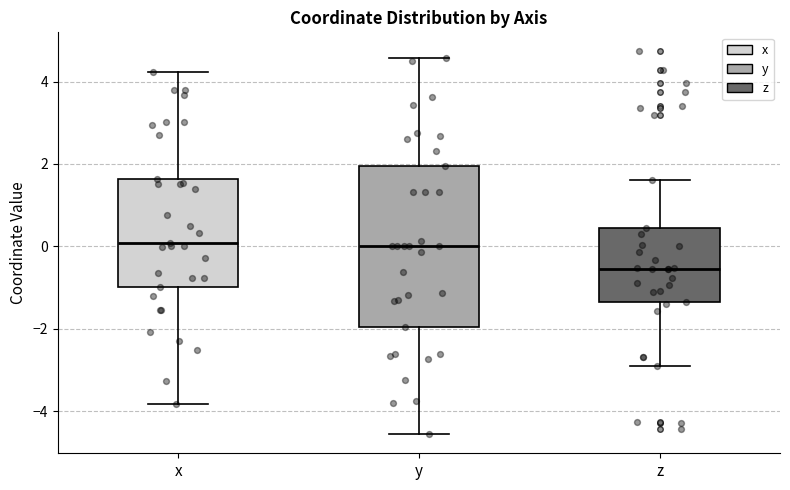

Which box is the tallest, from its lower edge to its upper edge?

y